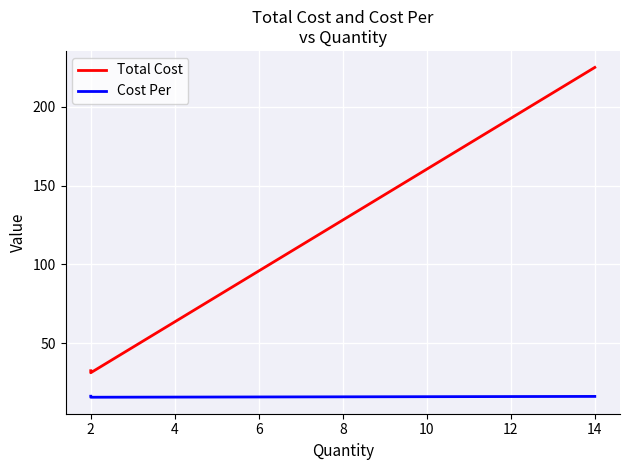

At which category does Total Cost reach its first local valley?

2